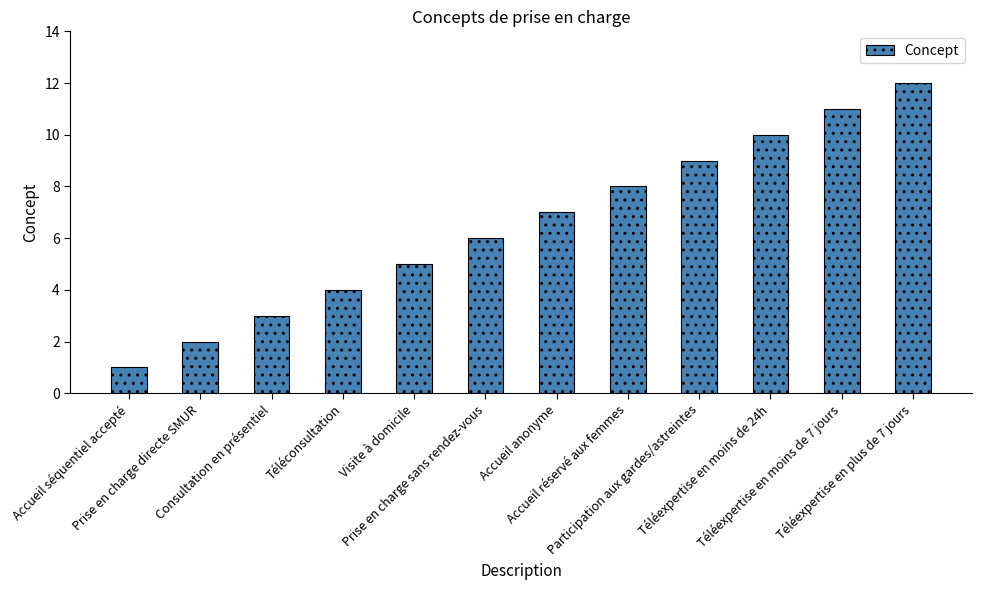

How many data points are less than 7?

6